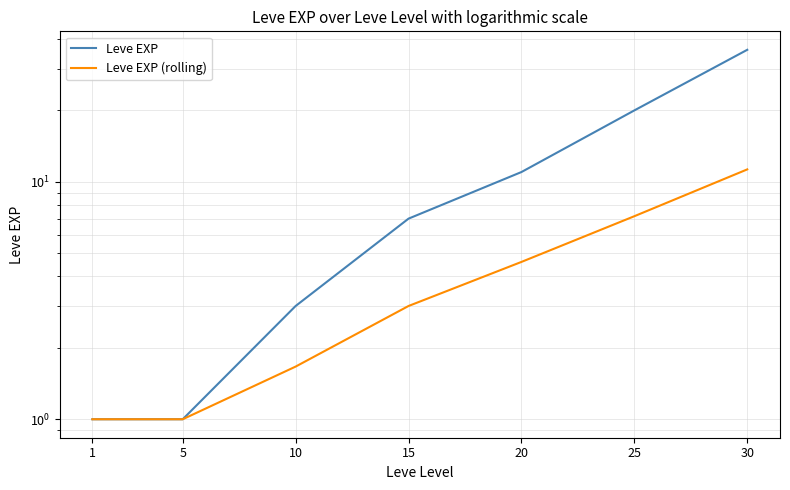

Rank the series by their average value, from lowest to highest.

Leve EXP (rolling), Leve EXP